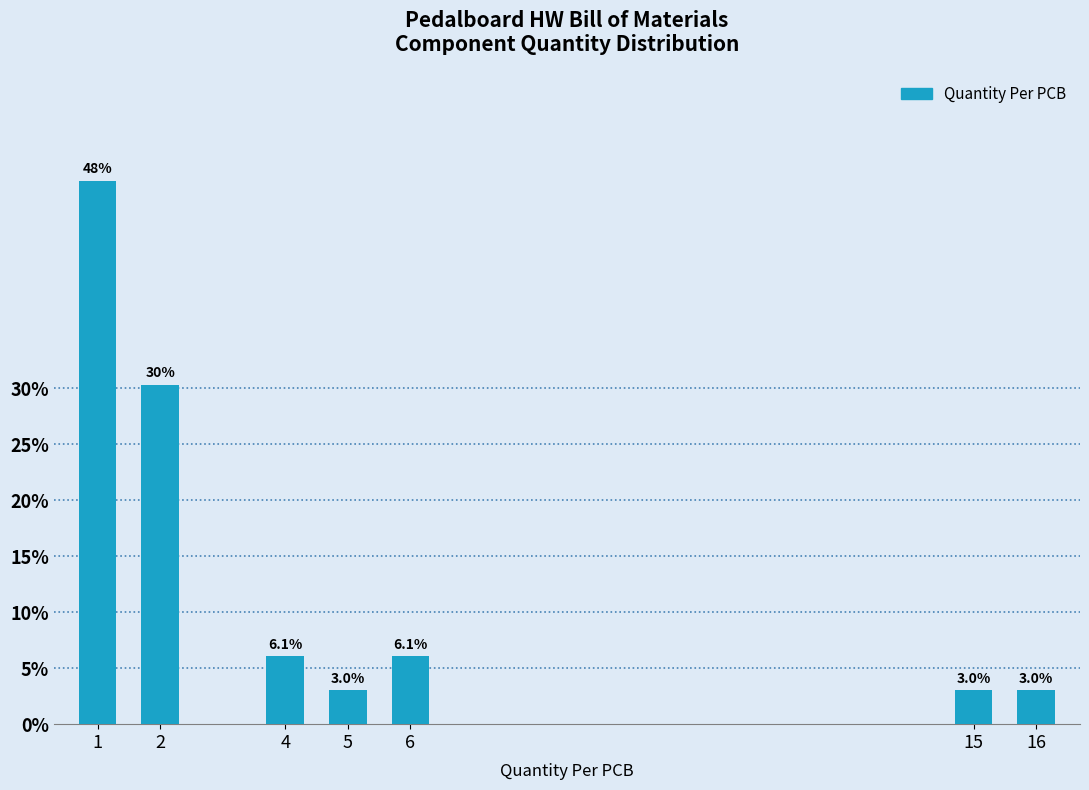

Reading left to right, transcribe all the data shown in this chart.

48.5	30.3	6.1	3.0	6.1	3.0	3.0